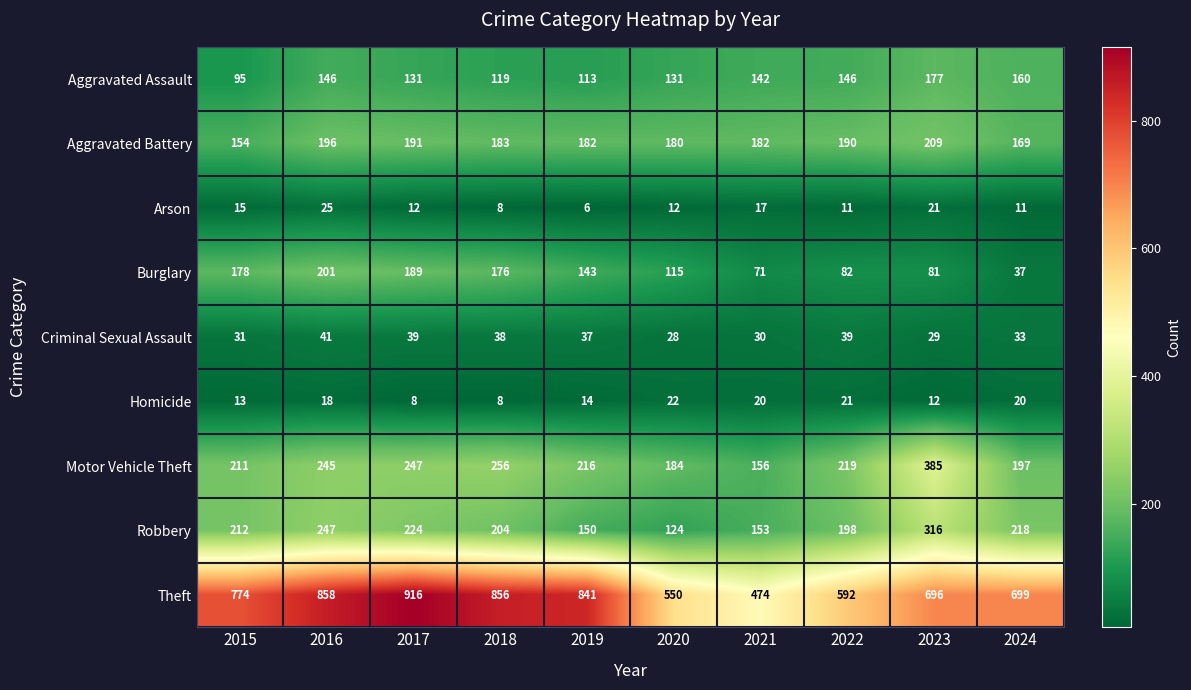

At which label does Robbery reach its minimum?

2020